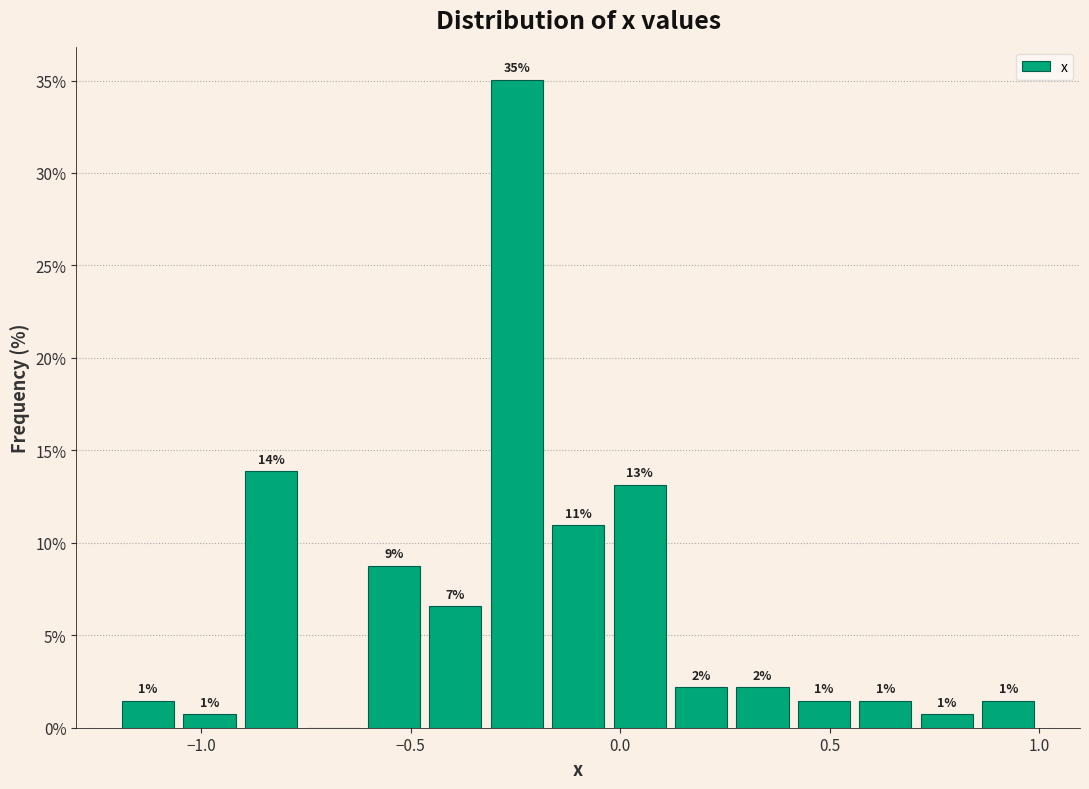

Read against the x-axis, roughly where is the centre of the tallest bar?

-0.25